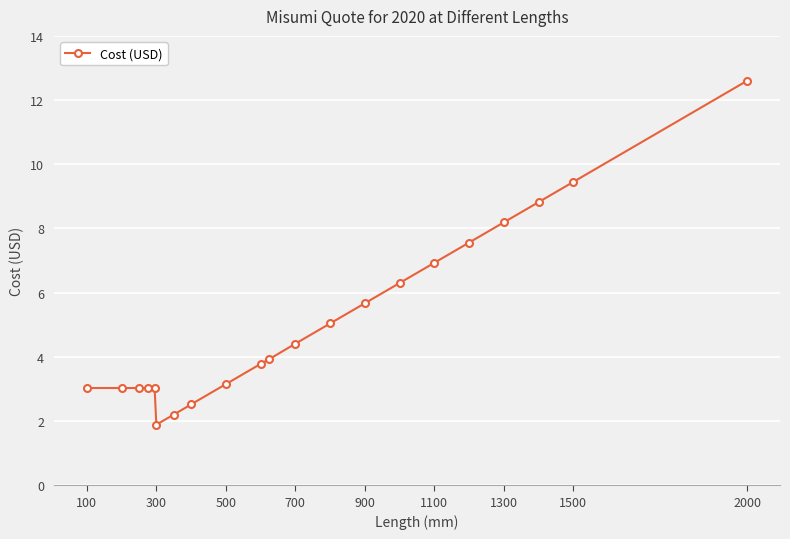

What is the maximum value shown in the chart?

12.6